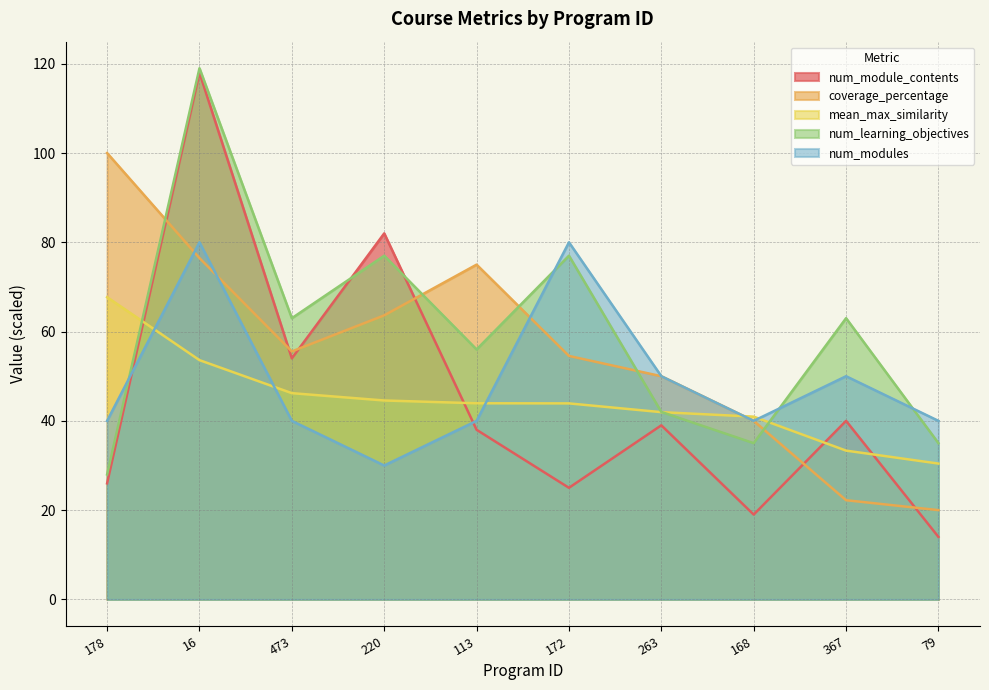

True or false: mean_max_similarity has a value of 43.9 at 172.

True